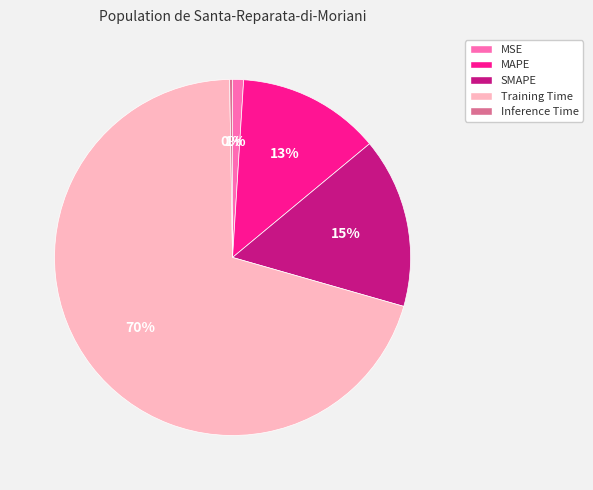

Between Training Time and SMAPE, which is larger?

Training Time